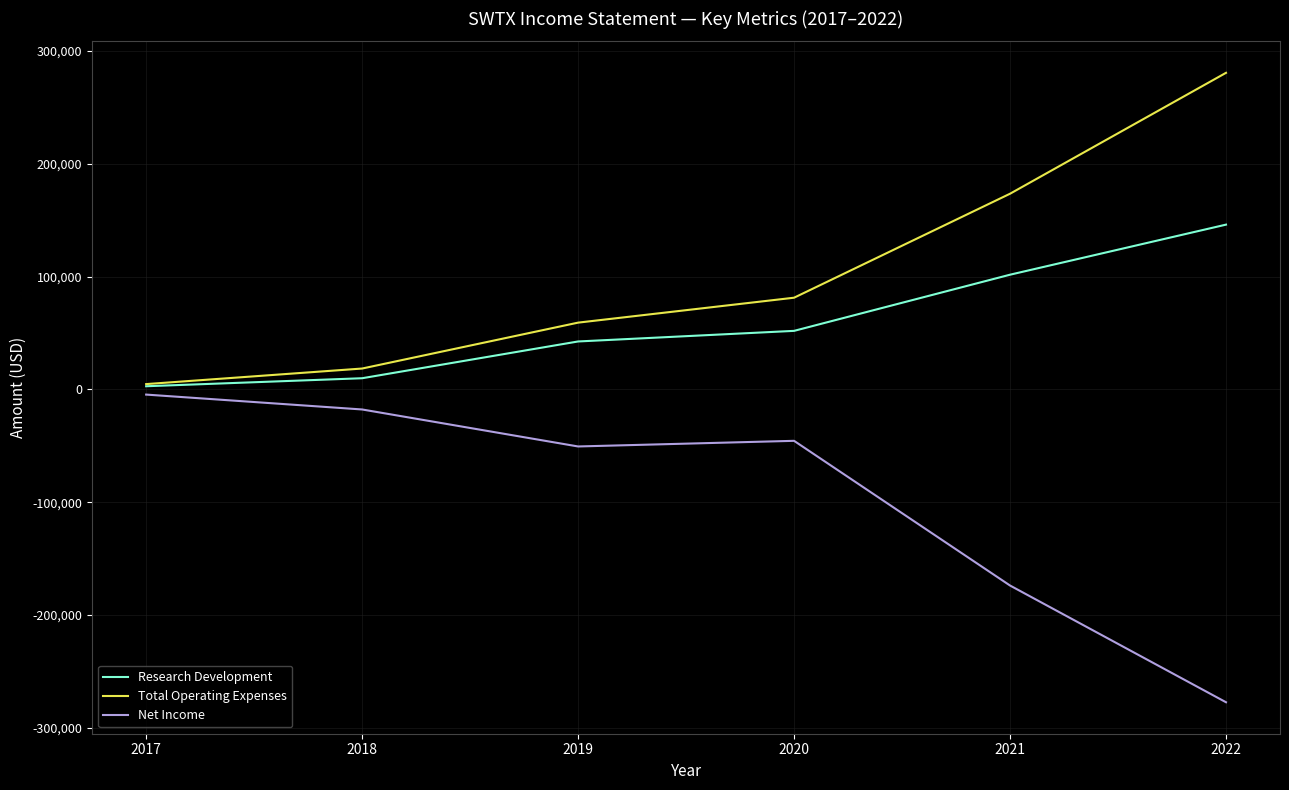

How many lines are shown in the chart?

3